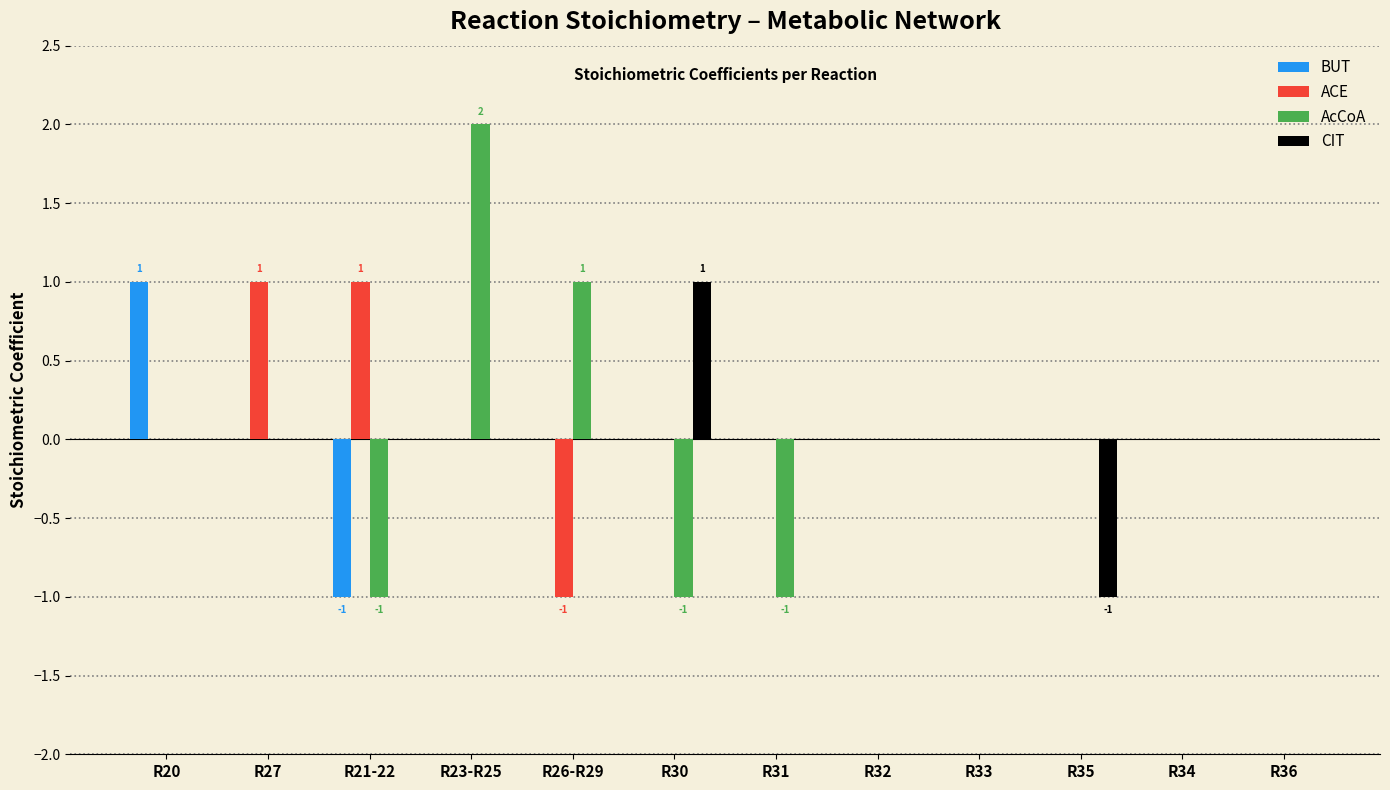

The value of ACE at R35 is 0. True or false?

True